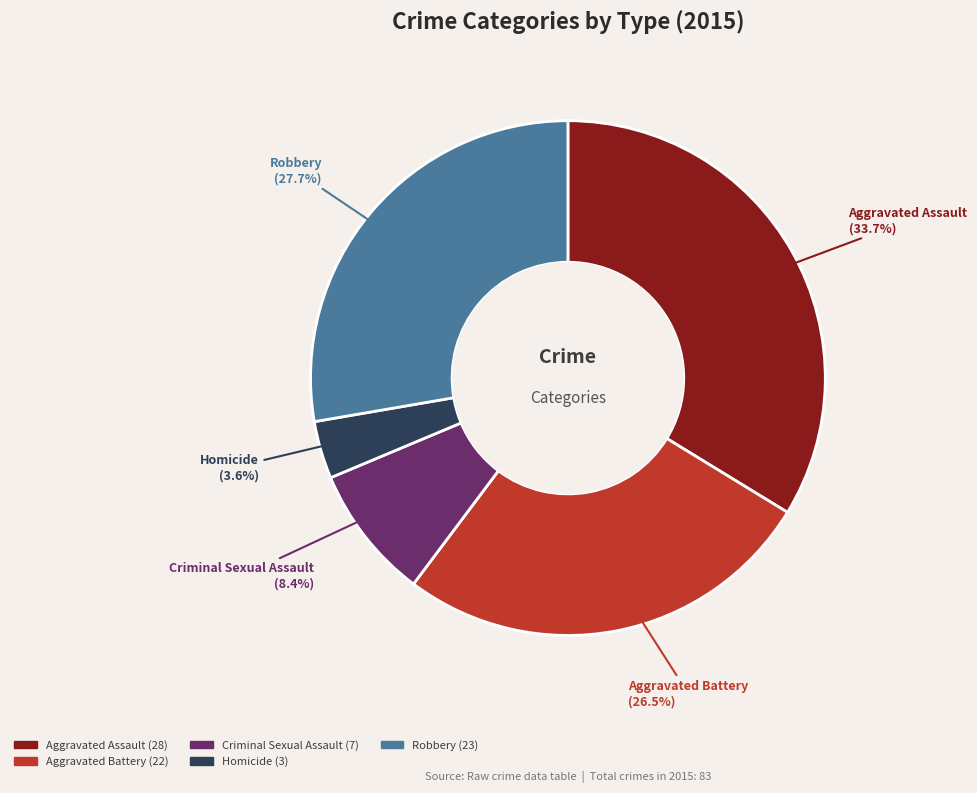

How many segments does this pie chart have?

5